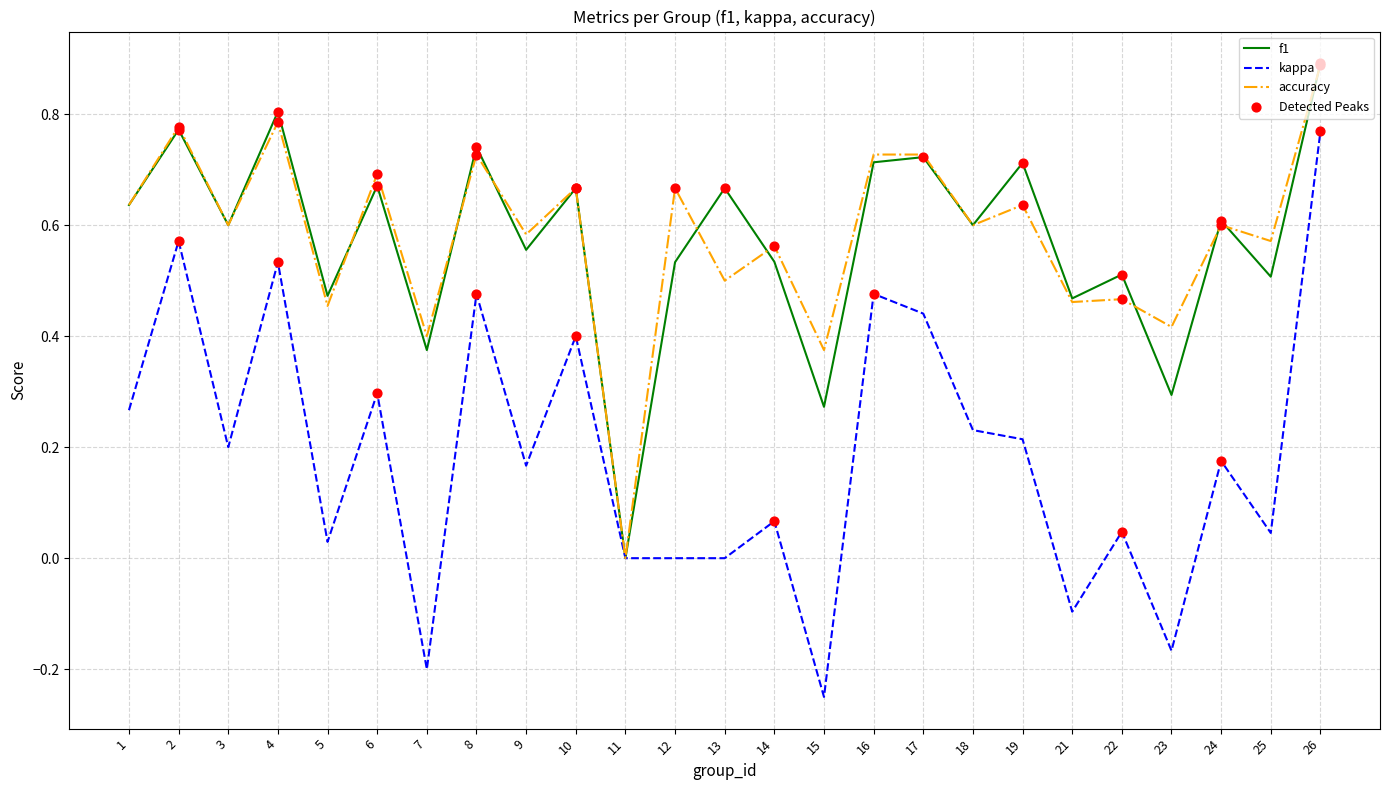

Which series has the widest spread of values?

kappa